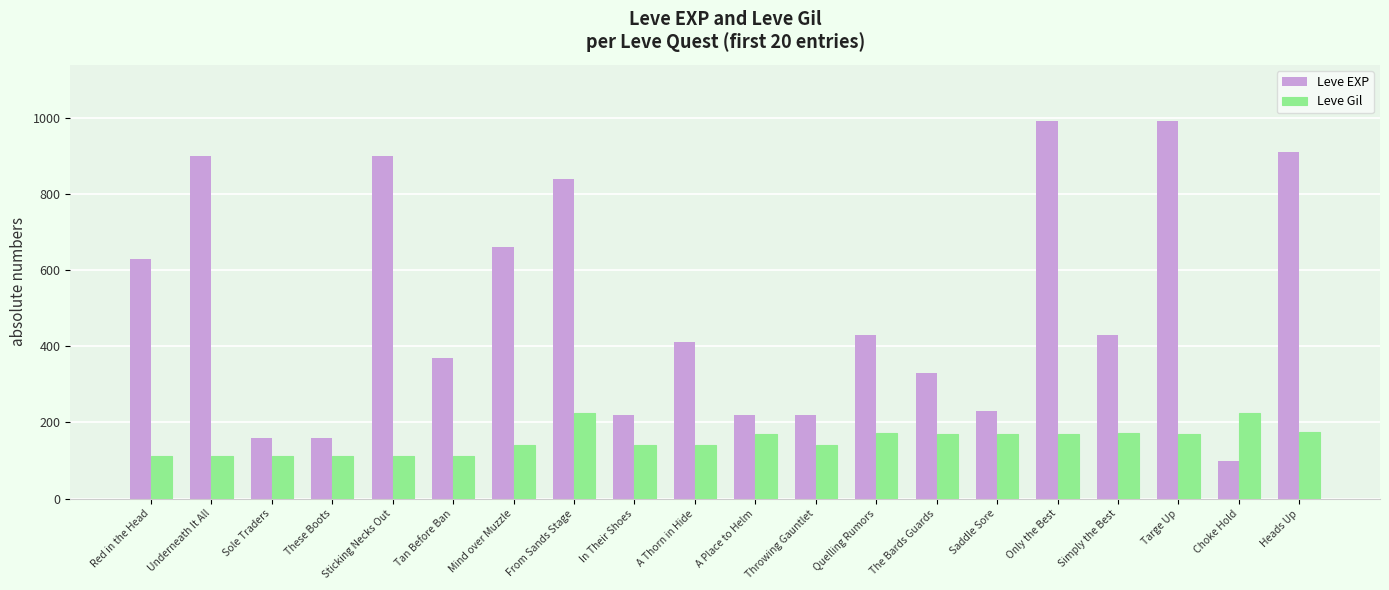

What is the sum of all Leve EXP values?

10100